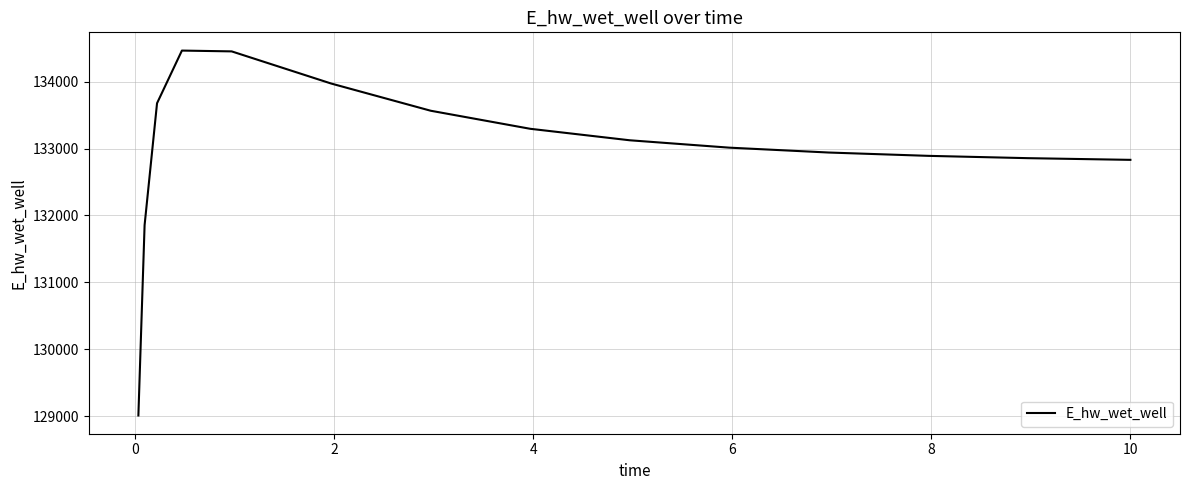

What is the difference between the maximum and minimum values?

5455.4